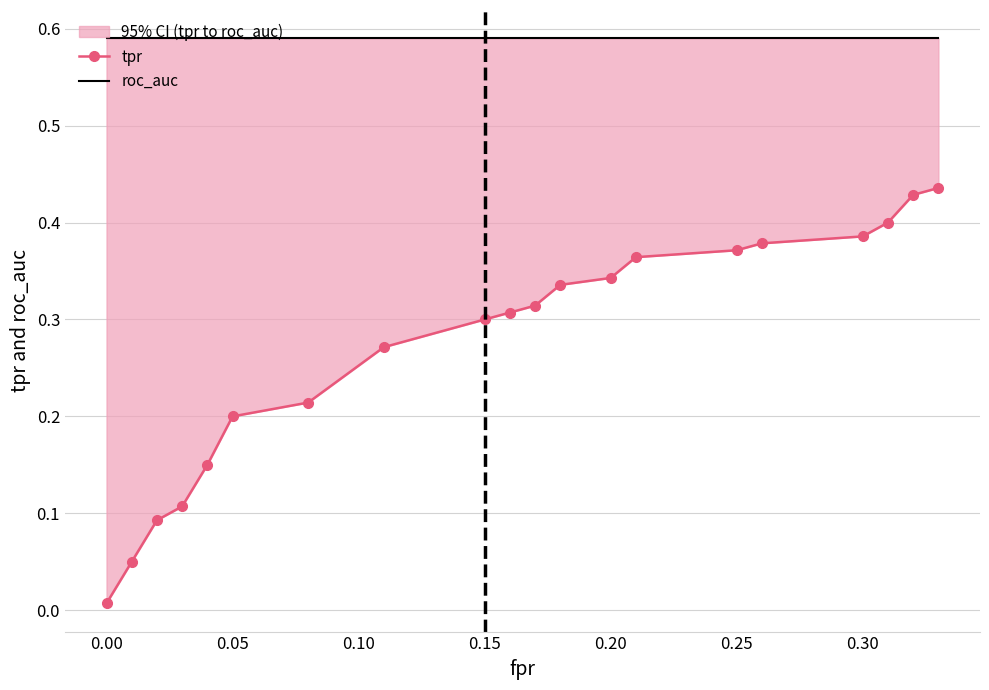

Count the number of categories in the chart.

20